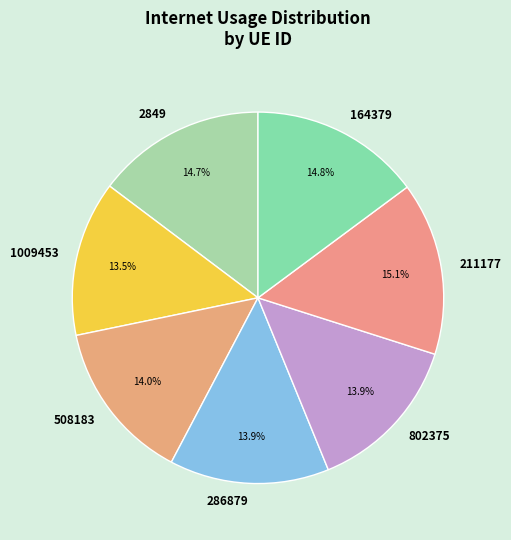

How many segments does this pie chart have?

7